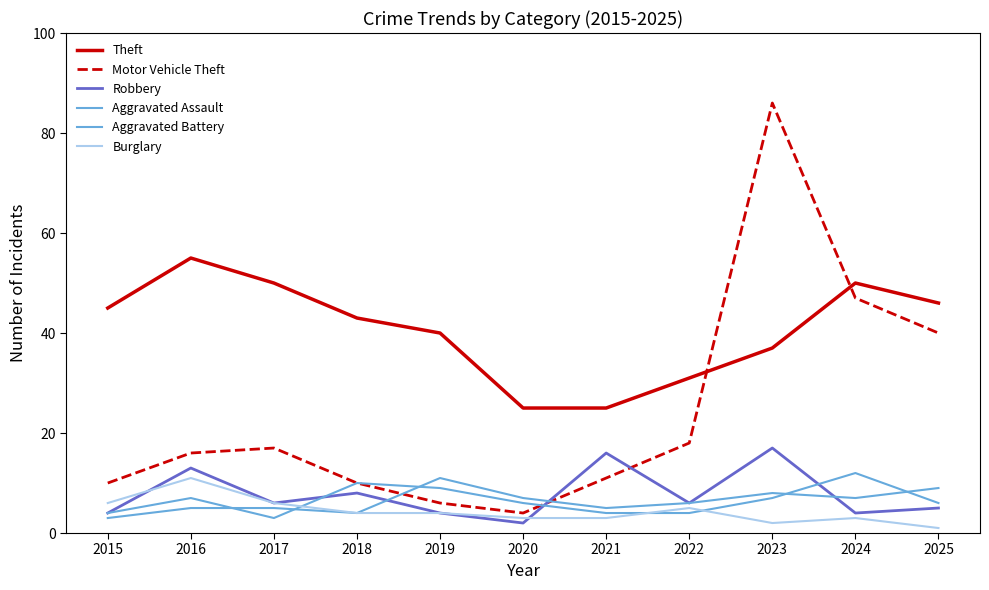

How many lines are shown in the chart?

6